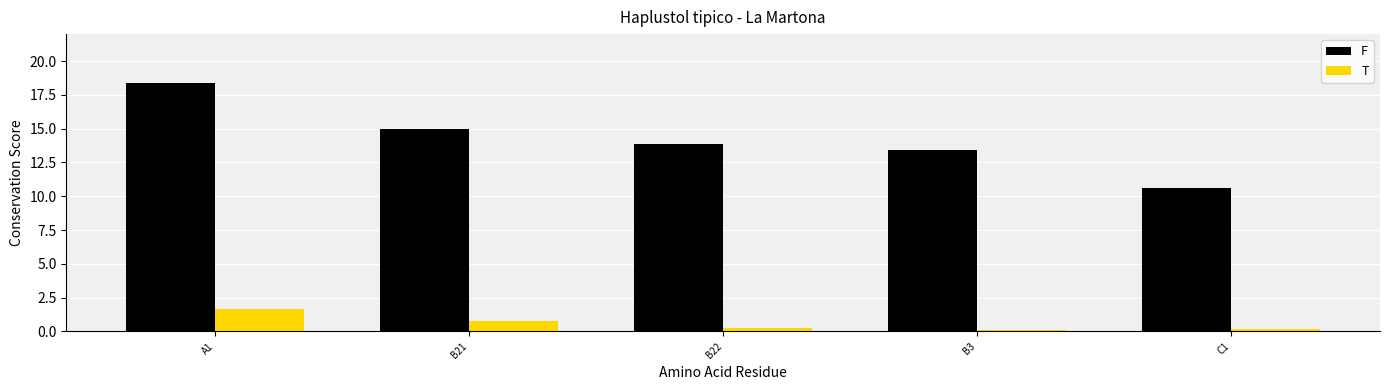

Is the value of F at A1 greater than the value of T at A1?

Yes